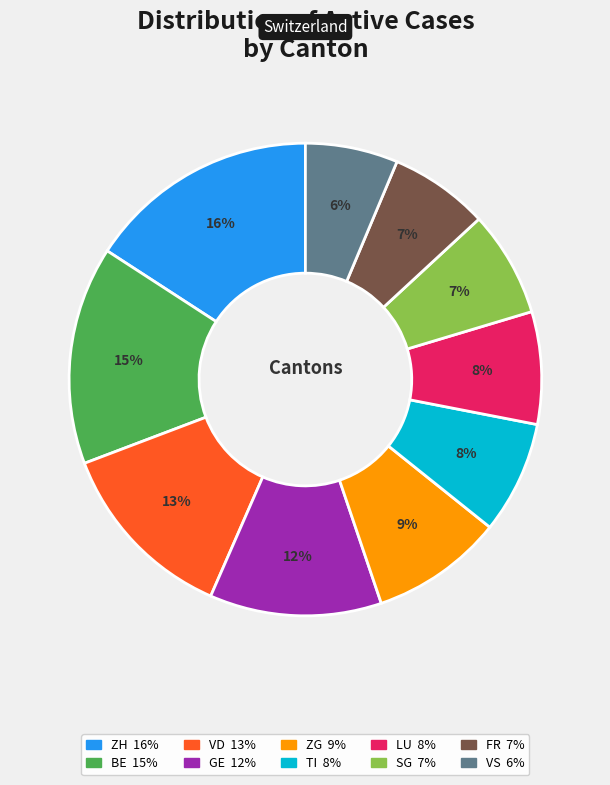

Is there any slice that represents more than half of the pie?

No